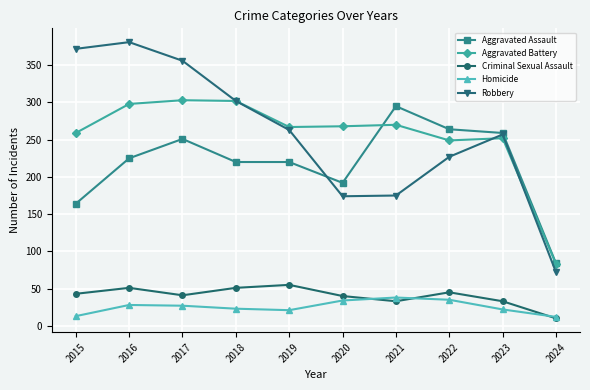

Count the number of categories in the chart.

10